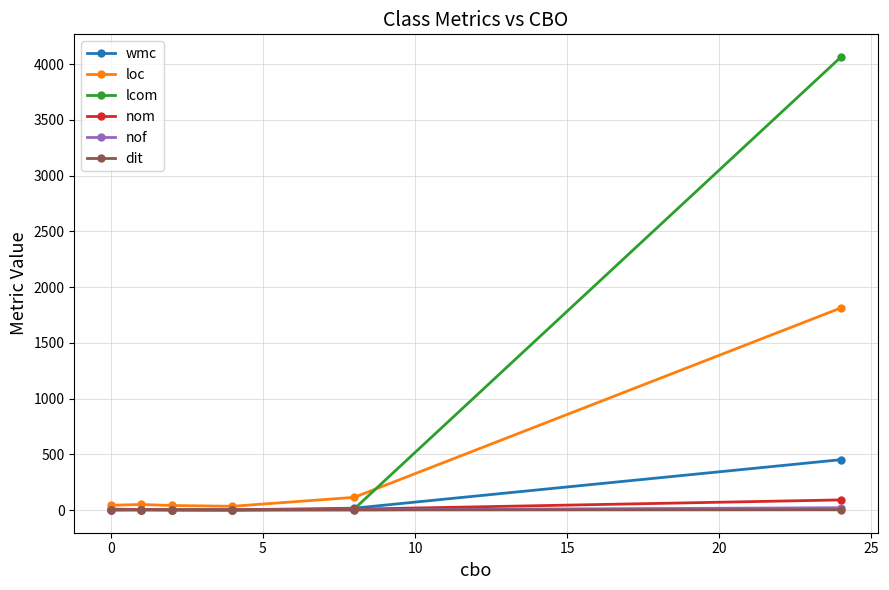

Which series has the largest total across all categories?

lcom